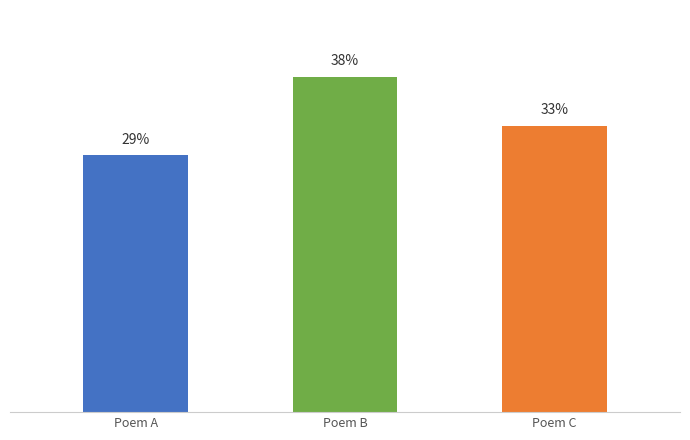

What is the average value?

897506